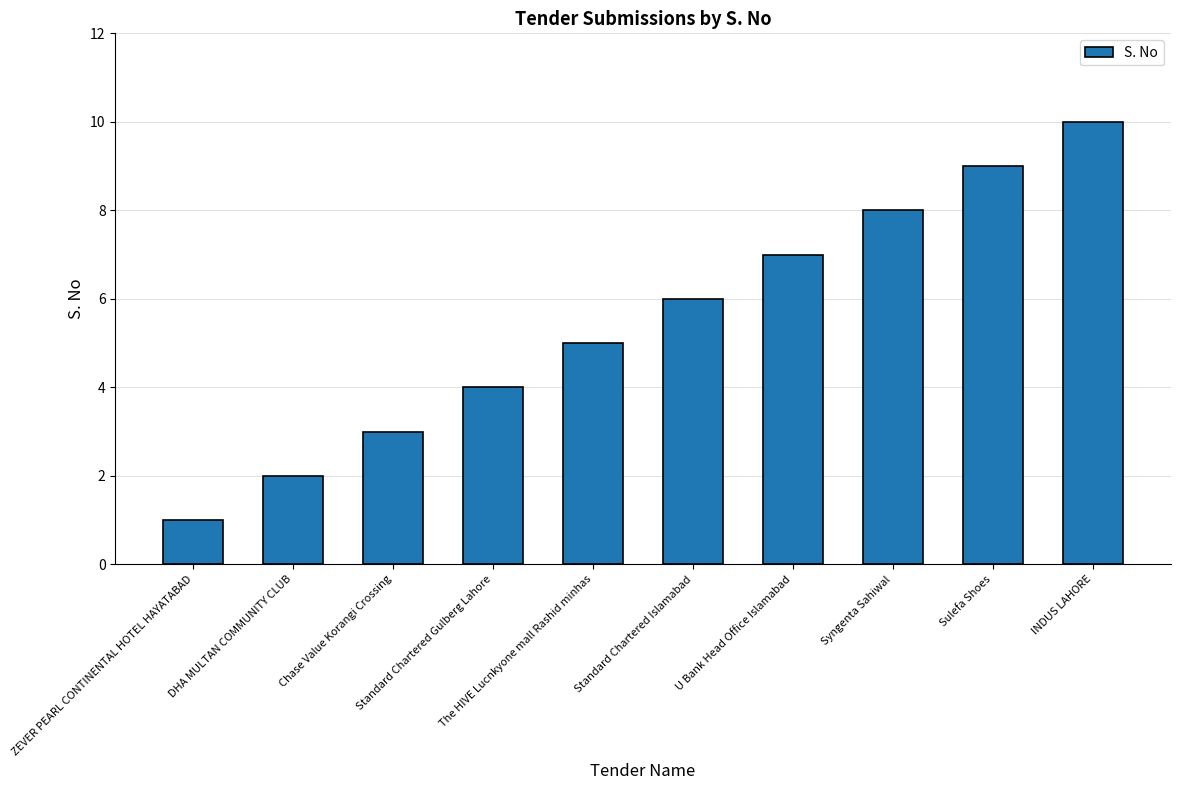

Between ZEVER PEARL CONTINENTAL HOTEL HAYATABAD and Standard Chartered Gulberg Lahore, which is larger?

Standard Chartered Gulberg Lahore